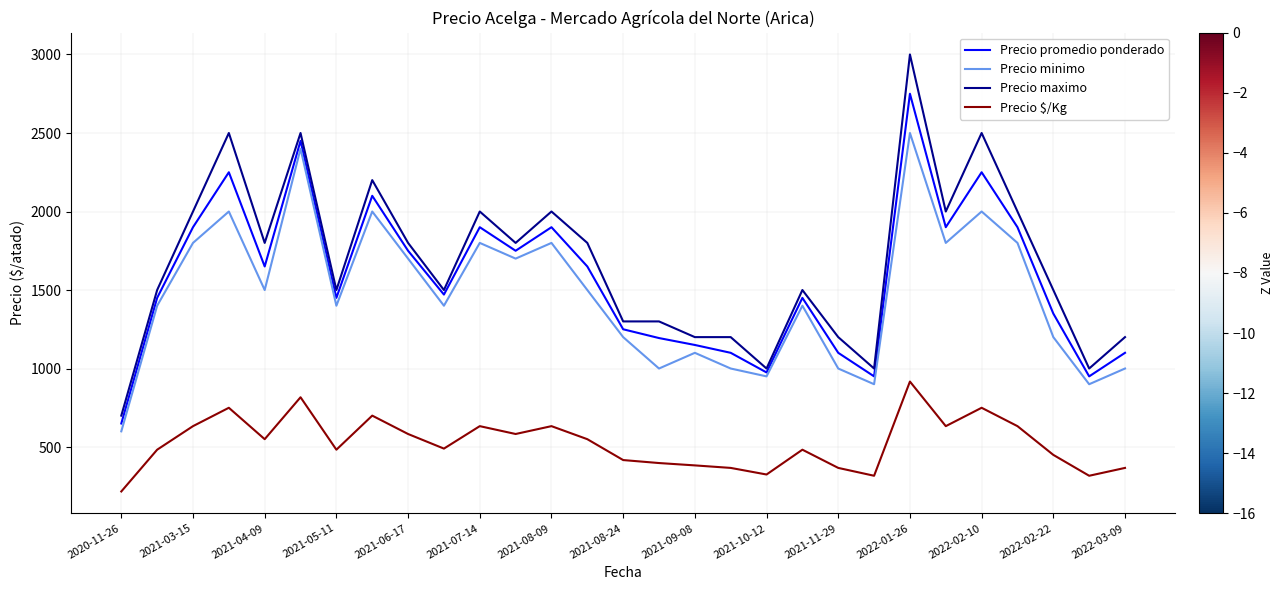

Which series has the largest total across all categories?

Precio maximo